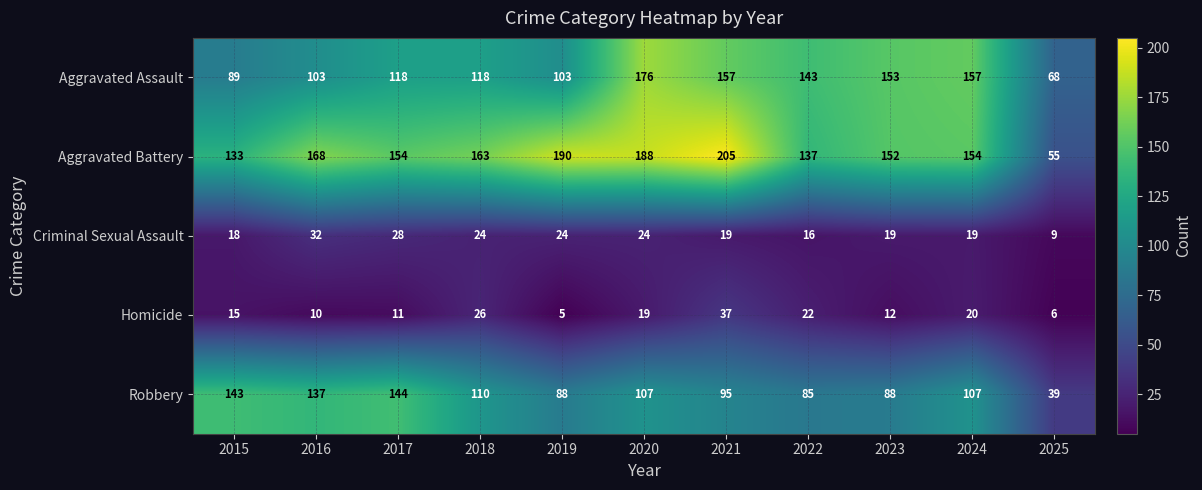

Which category has the lowest value across all series?

2019